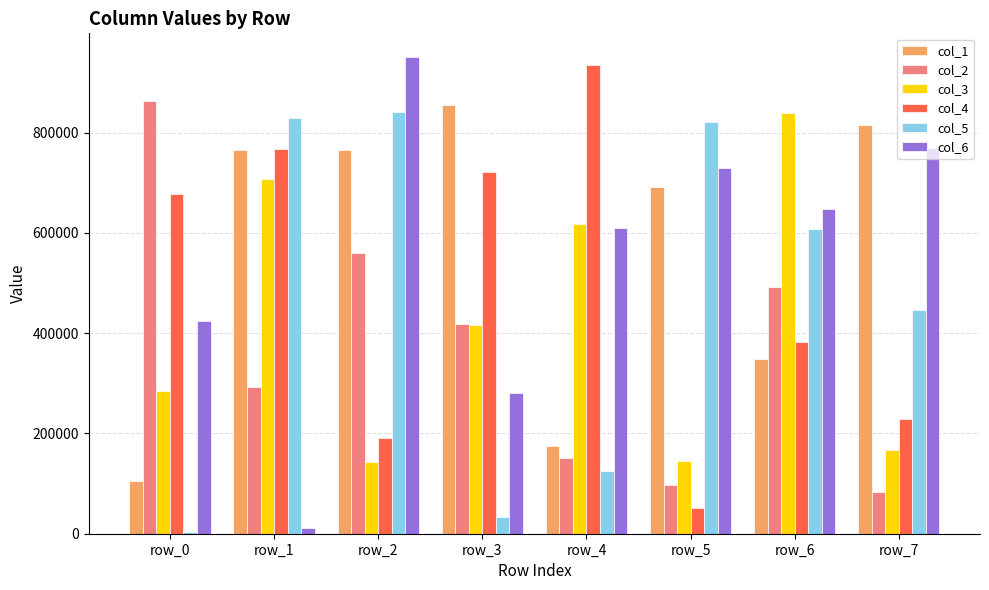

At which category is the sum across all series the highest?

row_2